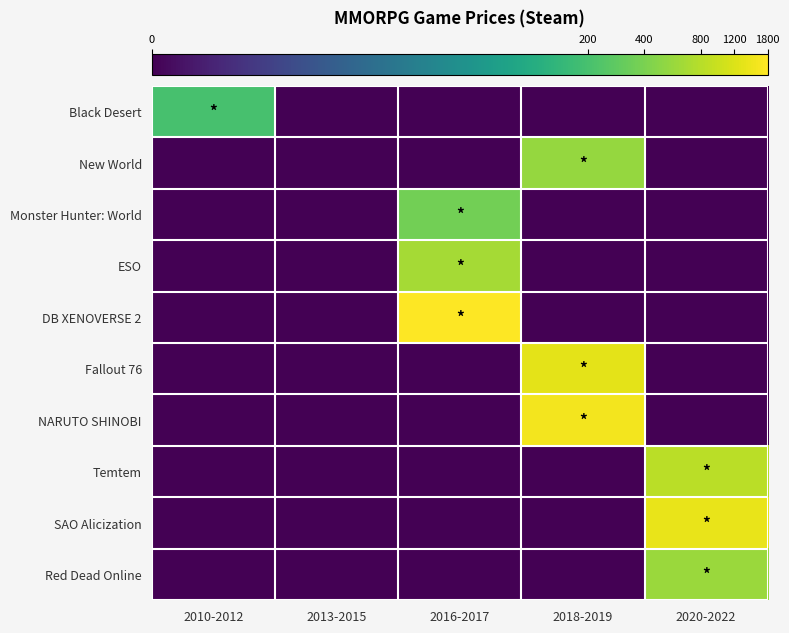

At which category is the sum across all series the highest?

2018-2019